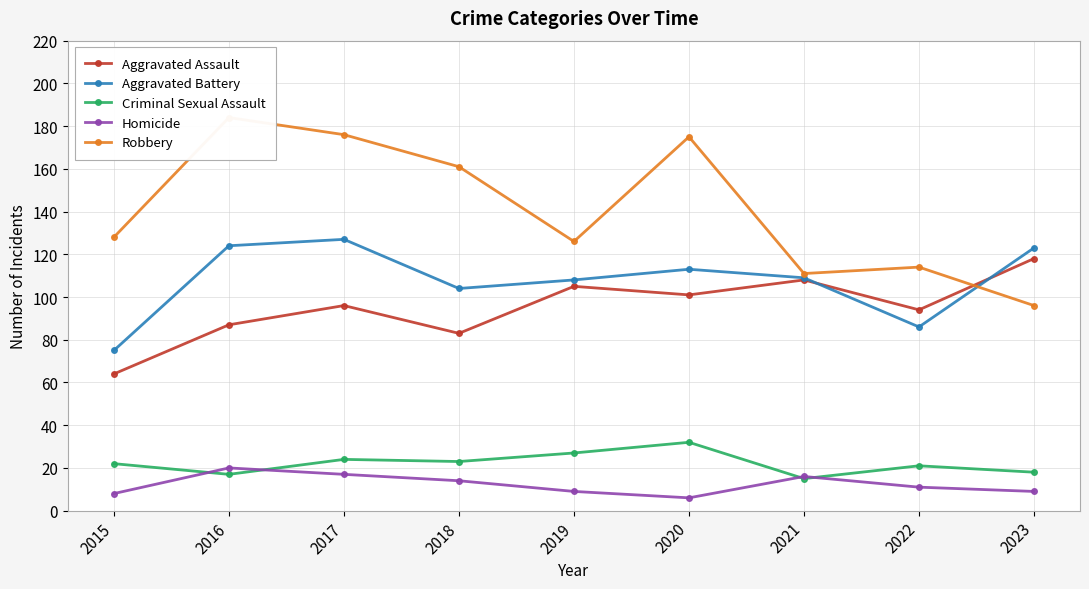

Which category has the highest value in the Criminal Sexual Assault series?

2020